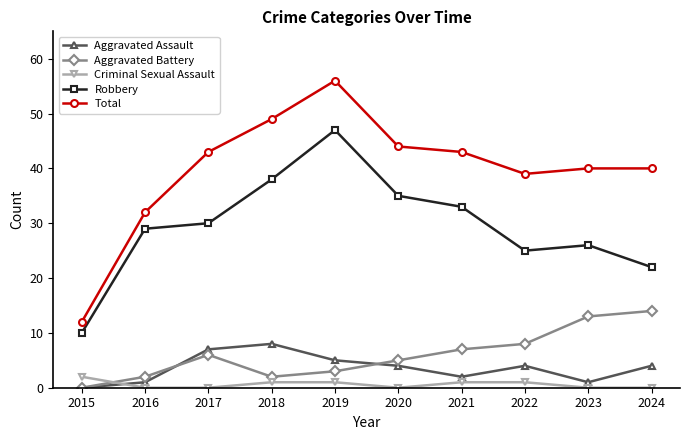

Reading left to right, what are all the values shown in this chart?

Aggravated Assault: 2015=0	2016=1	2017=7	2018=8	2019=5	2020=4	2021=2	2022=4	2023=1	2024=4
Aggravated Battery: 2015=0	2016=2	2017=6	2018=2	2019=3	2020=5	2021=7	2022=8	2023=13	2024=14
Criminal Sexual Assault: 2015=2	2016=0	2017=0	2018=1	2019=1	2020=0	2021=1	2022=1	2023=0	2024=0
Robbery: 2015=10	2016=29	2017=30	2018=38	2019=47	2020=35	2021=33	2022=25	2023=26	2024=22
Total: 2015=12	2016=32	2017=43	2018=49	2019=56	2020=44	2021=43	2022=39	2023=40	2024=40